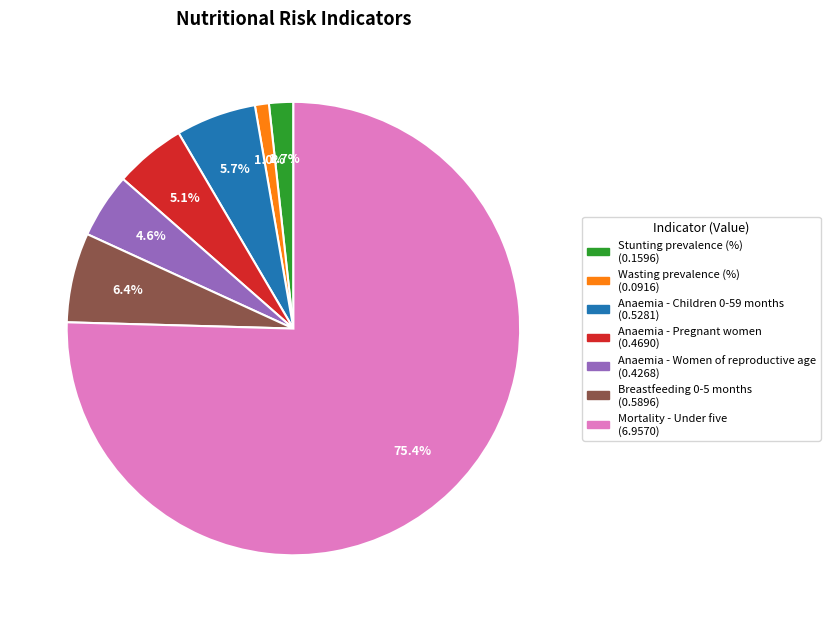

How many segments does this pie chart have?

7